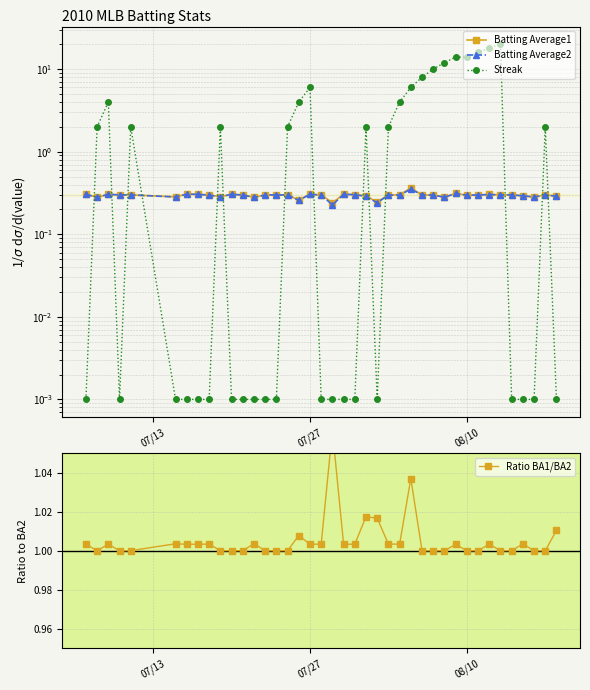

In Streak, how many points are higher than both neighbors (excluding endpoints)?

7